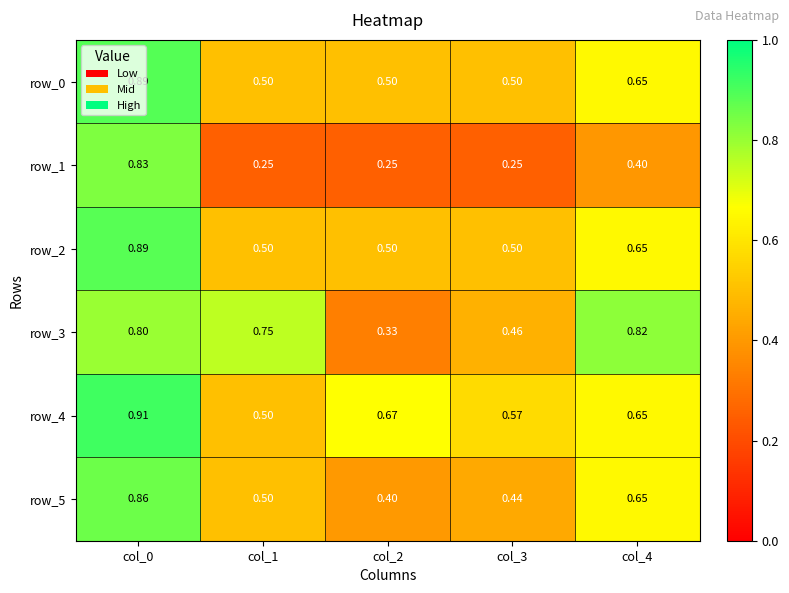

Read the row_5 value at col_1.

0.5